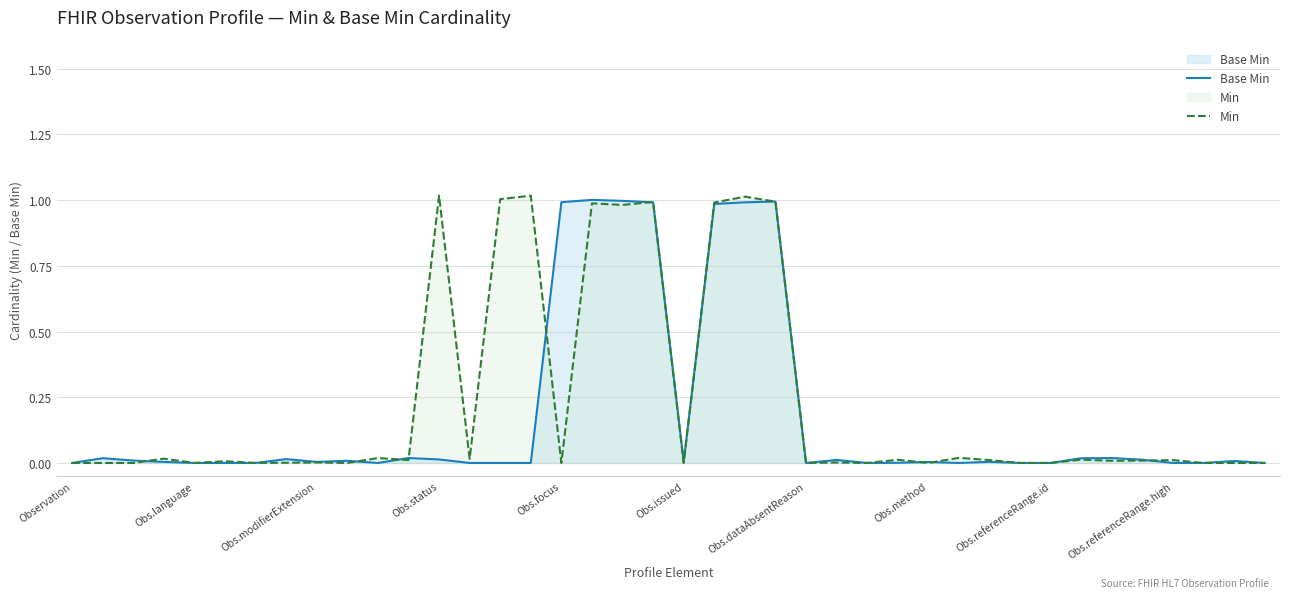

The Base Min series shows 0.0 at Obs.language. True or false?

True